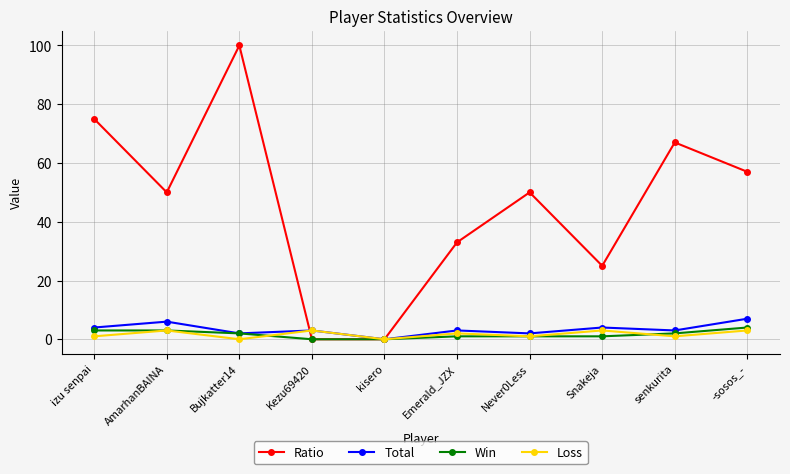

What position from the left is -sosos_-?

10